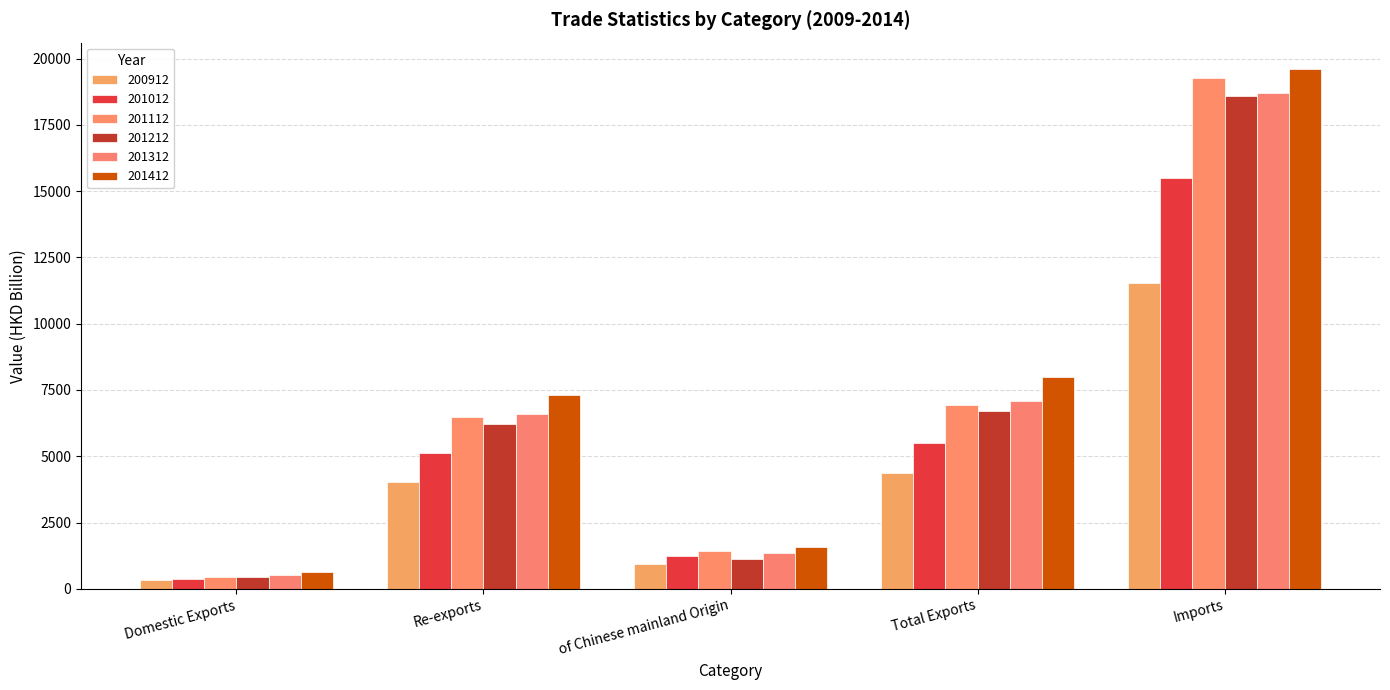

Which series has the largest range (max minus min)?

201412